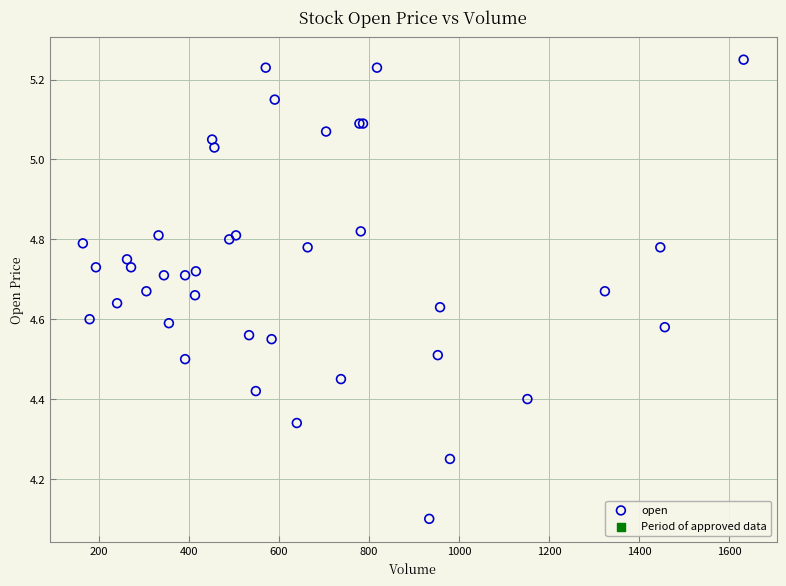

What Y value in the scatter plot is closest to 4?

4.1